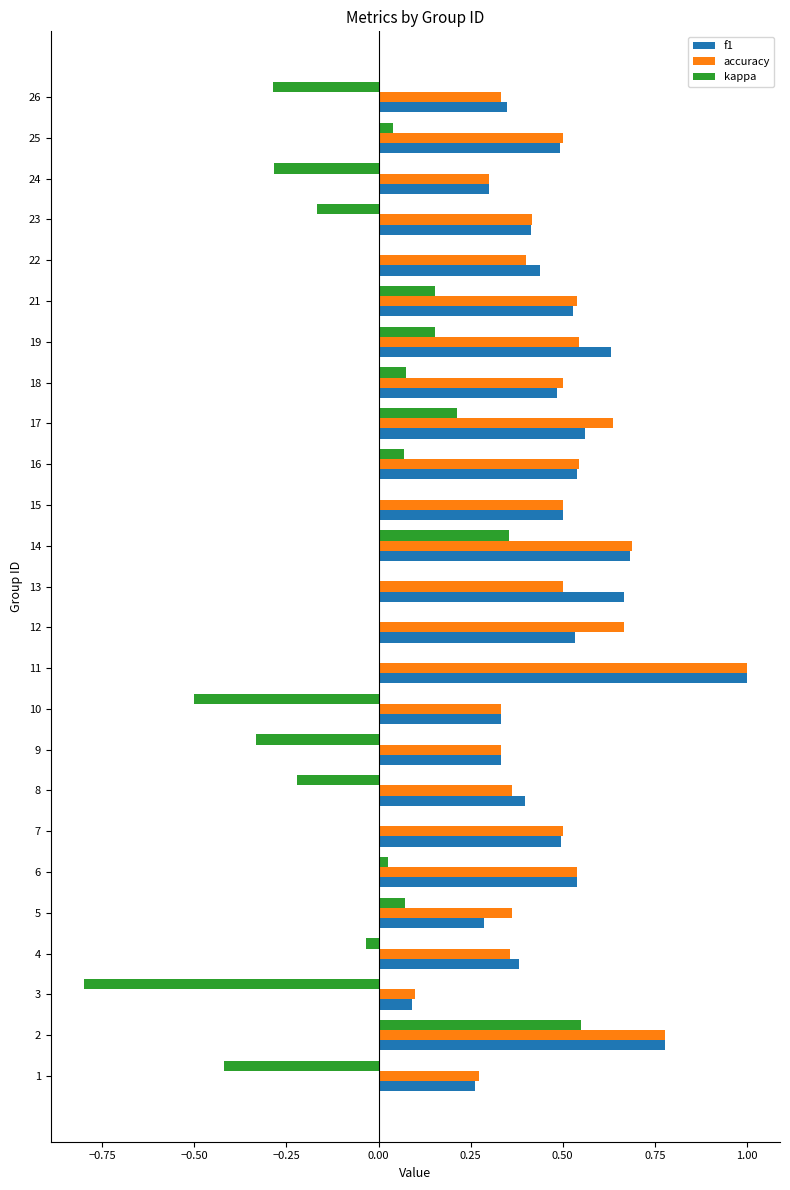

Which series has the largest range (max minus min)?

kappa